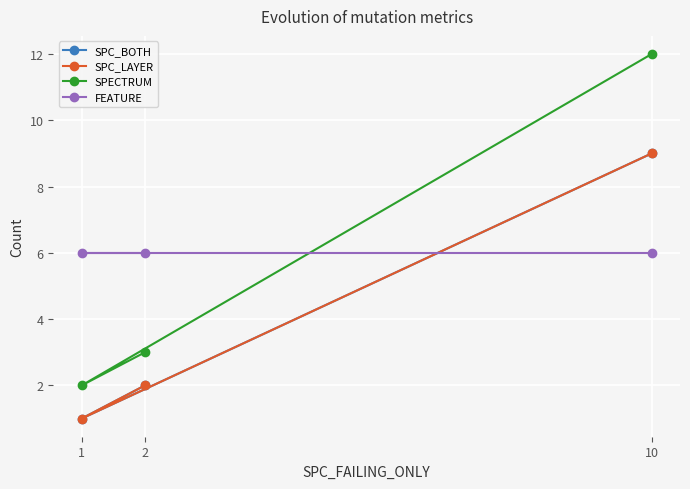

At which label does SPECTRUM reach its peak?

10